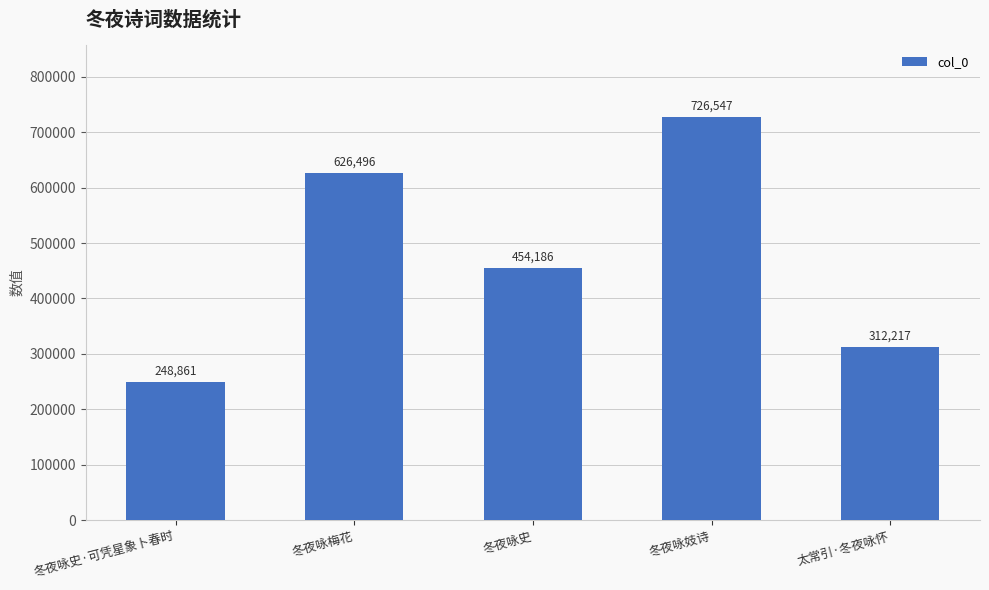

Does the chart contain stacked bars?

No